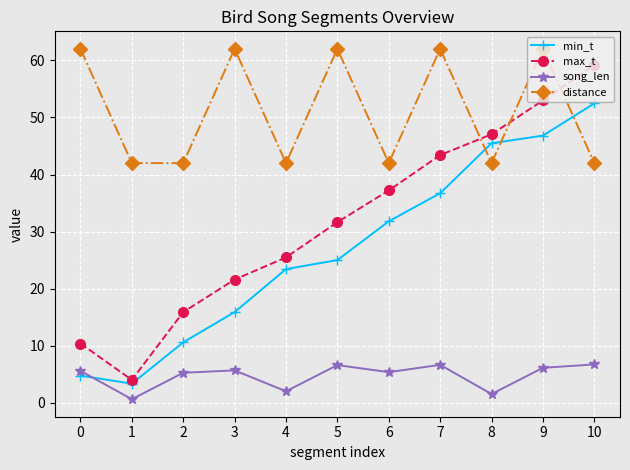

True or false: max_t has more than 0 points higher than both neighbors.

False